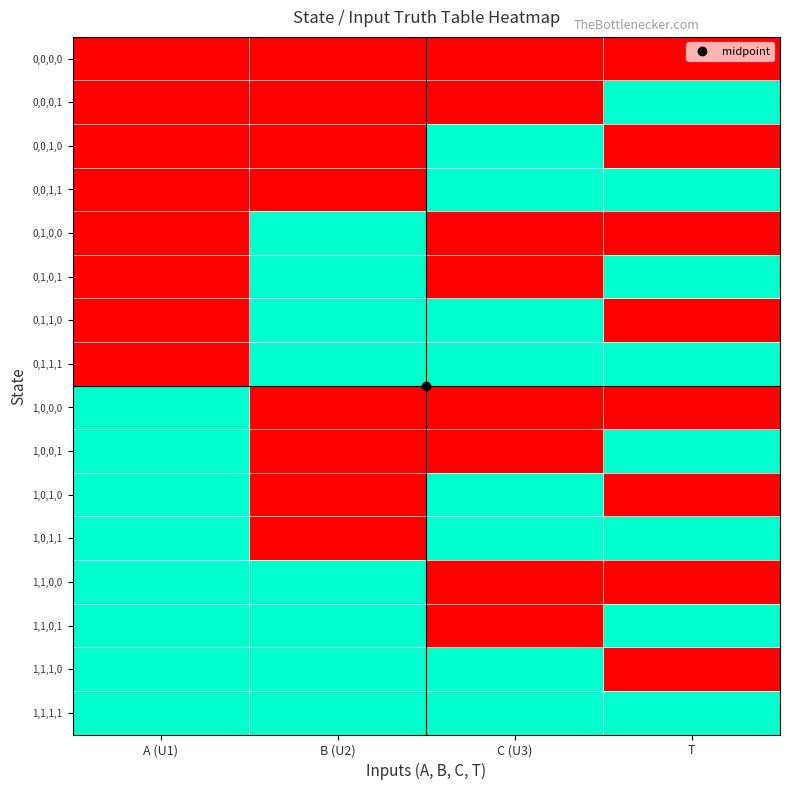

At which category is the sum across all series the highest?

A (U1)